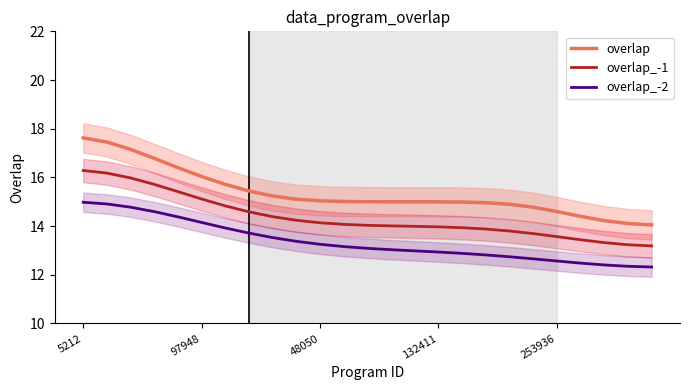

What is the highest value of the overlap_-1 series?

16.3